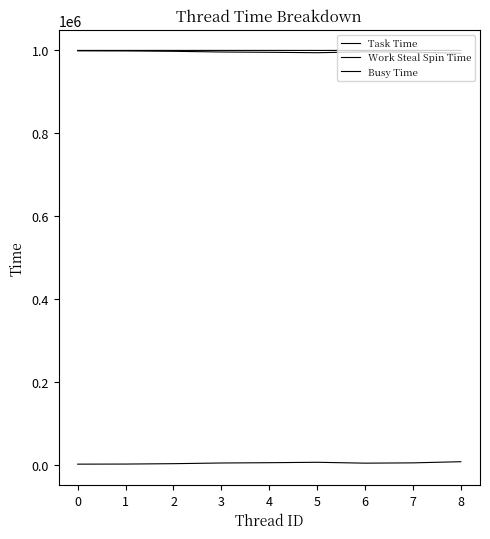

Which series has the widest spread of values?

Work Steal Spin Time